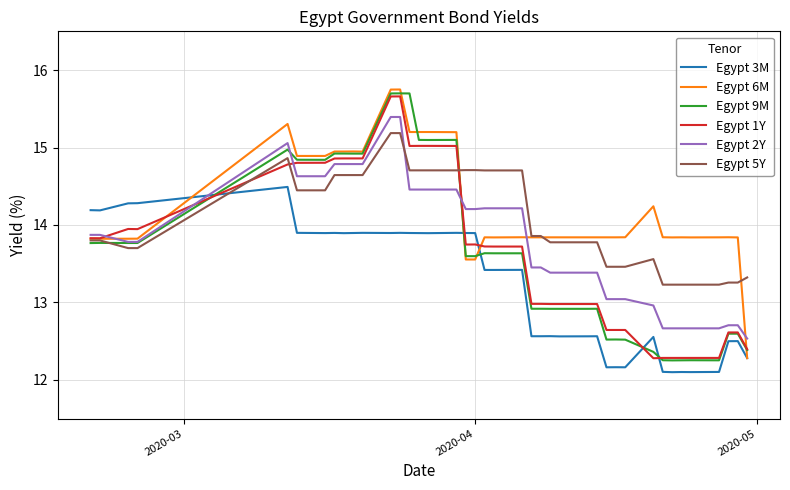

True or false: Egypt 1Y and Egypt 3M intersect in this chart.

True